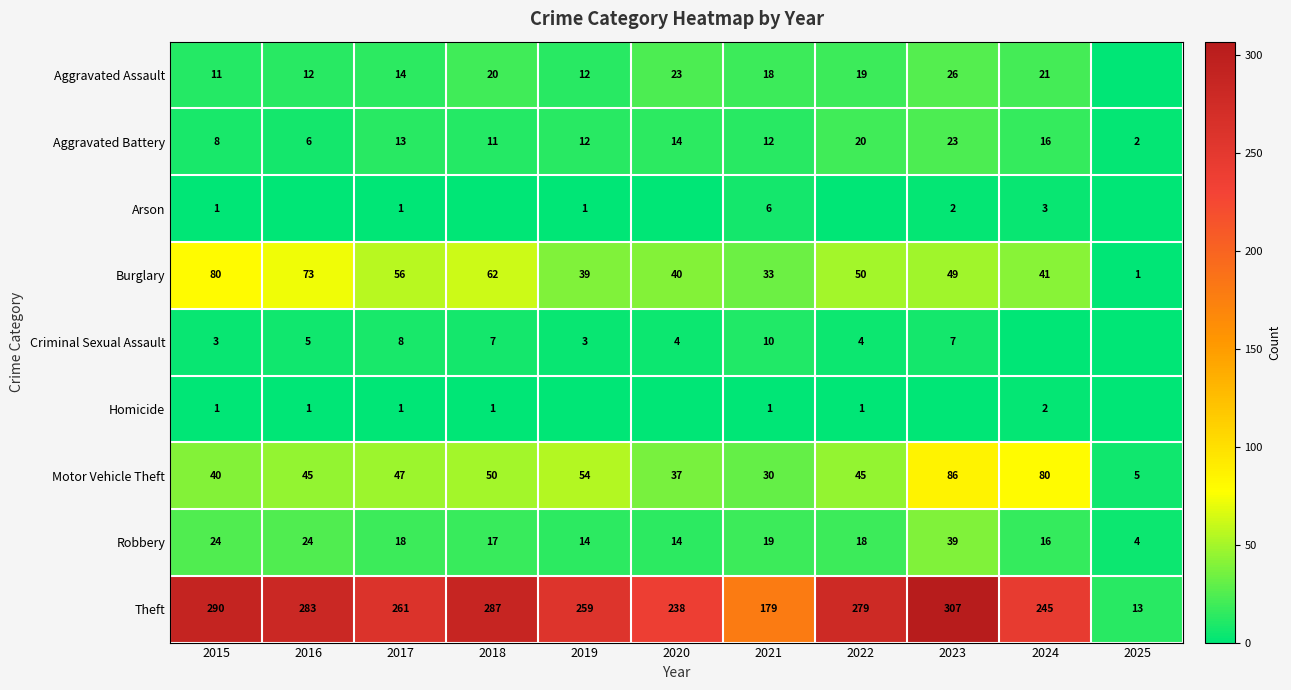

Which category has the highest value in the Theft series?

2023